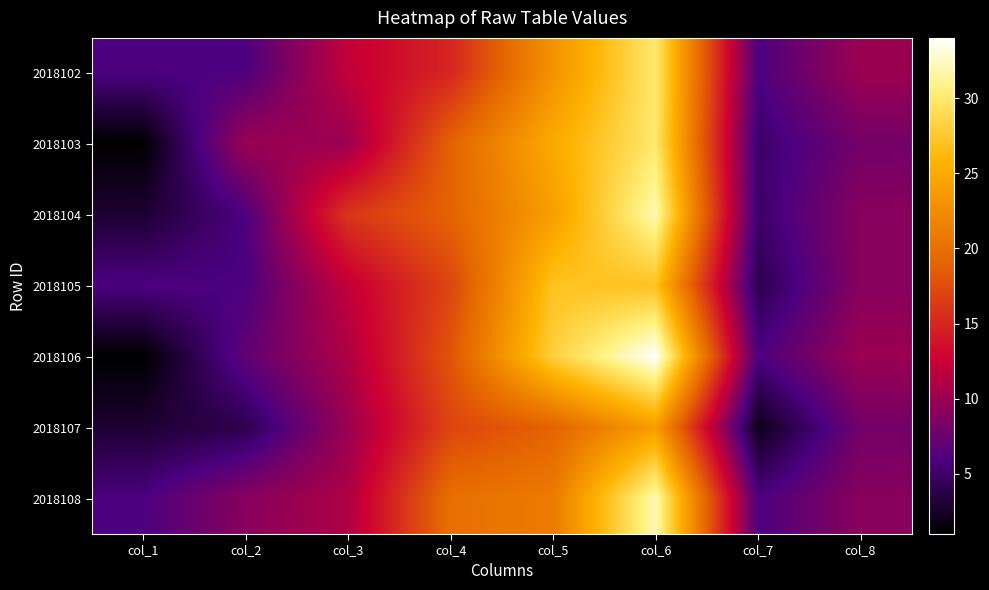

Rank the series at col_2 from highest to lowest value.

2018103, 2018108, 2018106, 2018102, 2018104, 2018105, 2018107